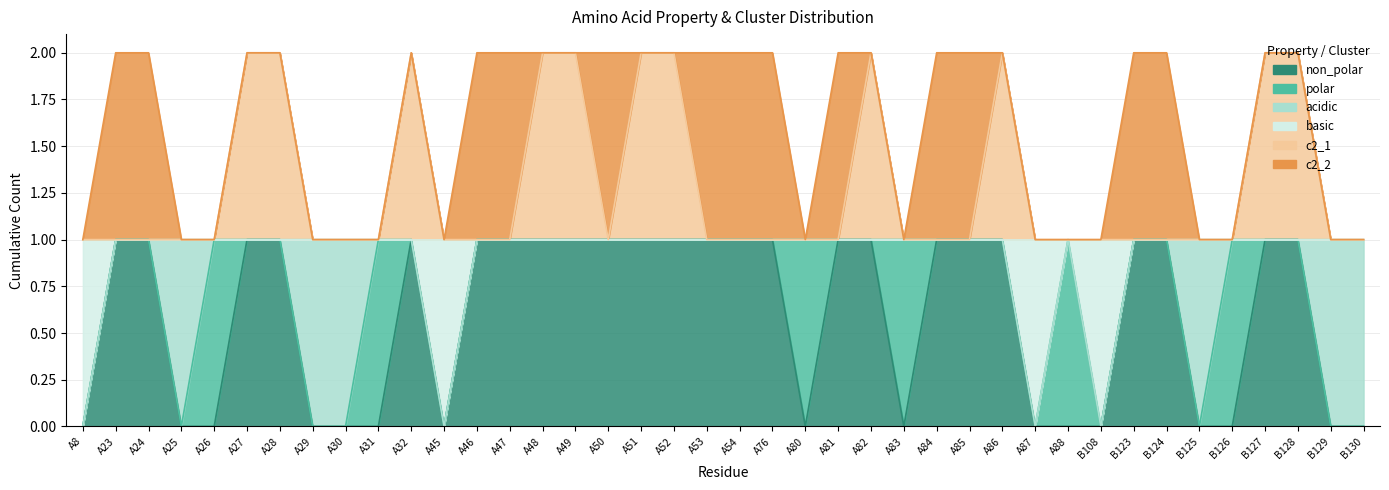

Rank the categories by c2_1 value from lowest to highest.

A8, A23, A24, A25, A26, A29, A30, A31, A45, A46, A47, A50, A53, A54, A76, A80, A81, A83, A84, A85, A87, A88, B108, B123, B124, B125, B126, B129, B130, A27, A28, A32, A48, A49, A51, A52, A82, A86, B127, B128